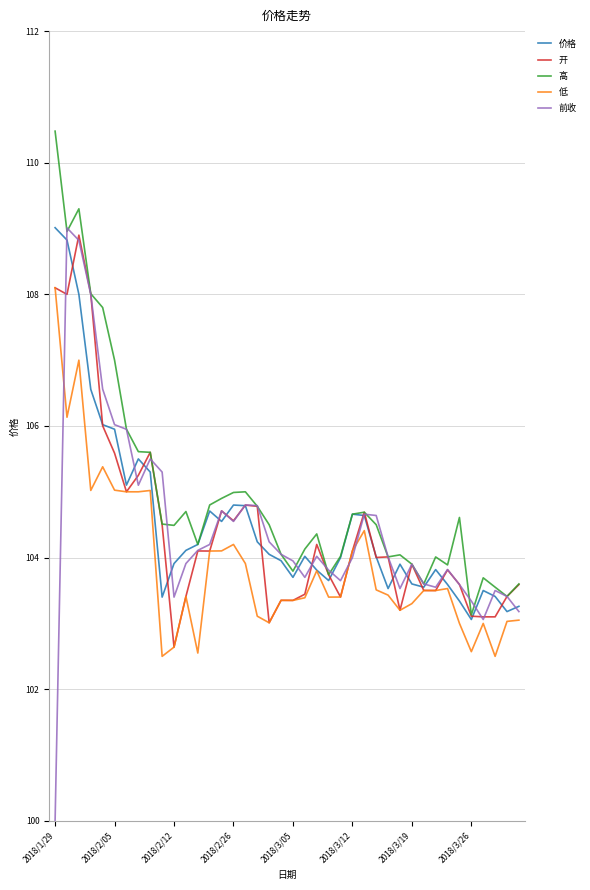

What is the smallest value displayed?

100.0